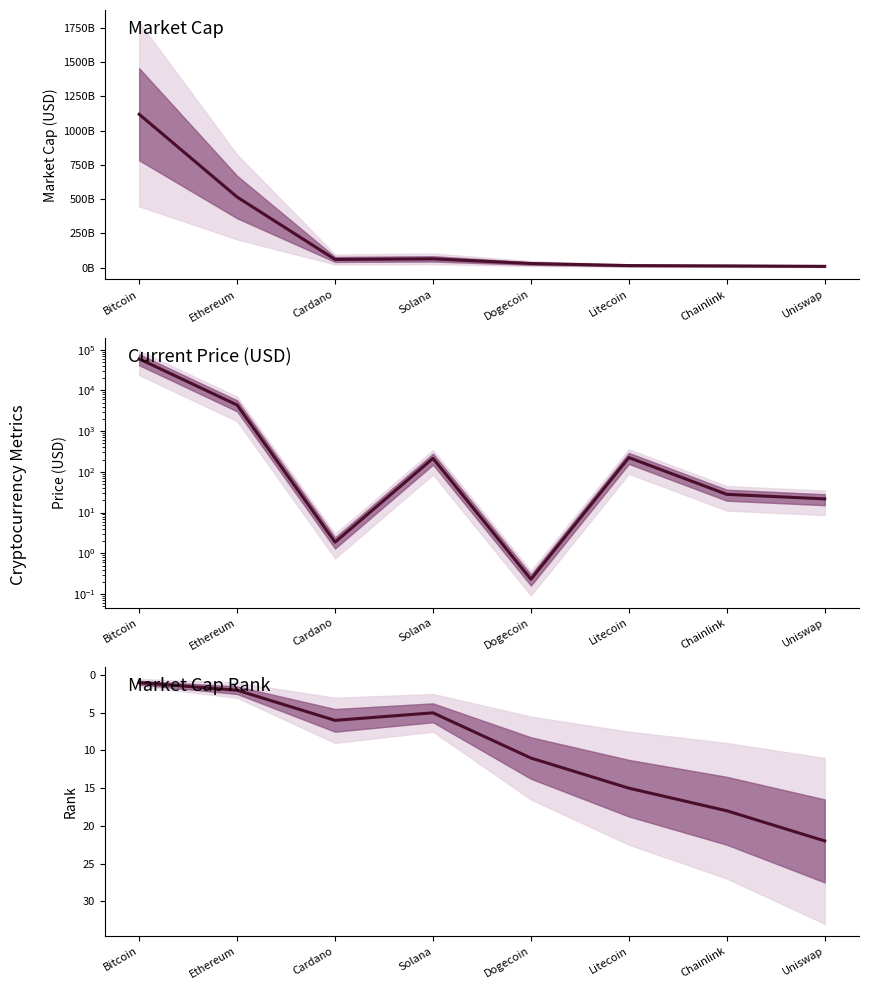

What is the sum of the Market Cap Rank values at Uniswap and Cardano?

28.0